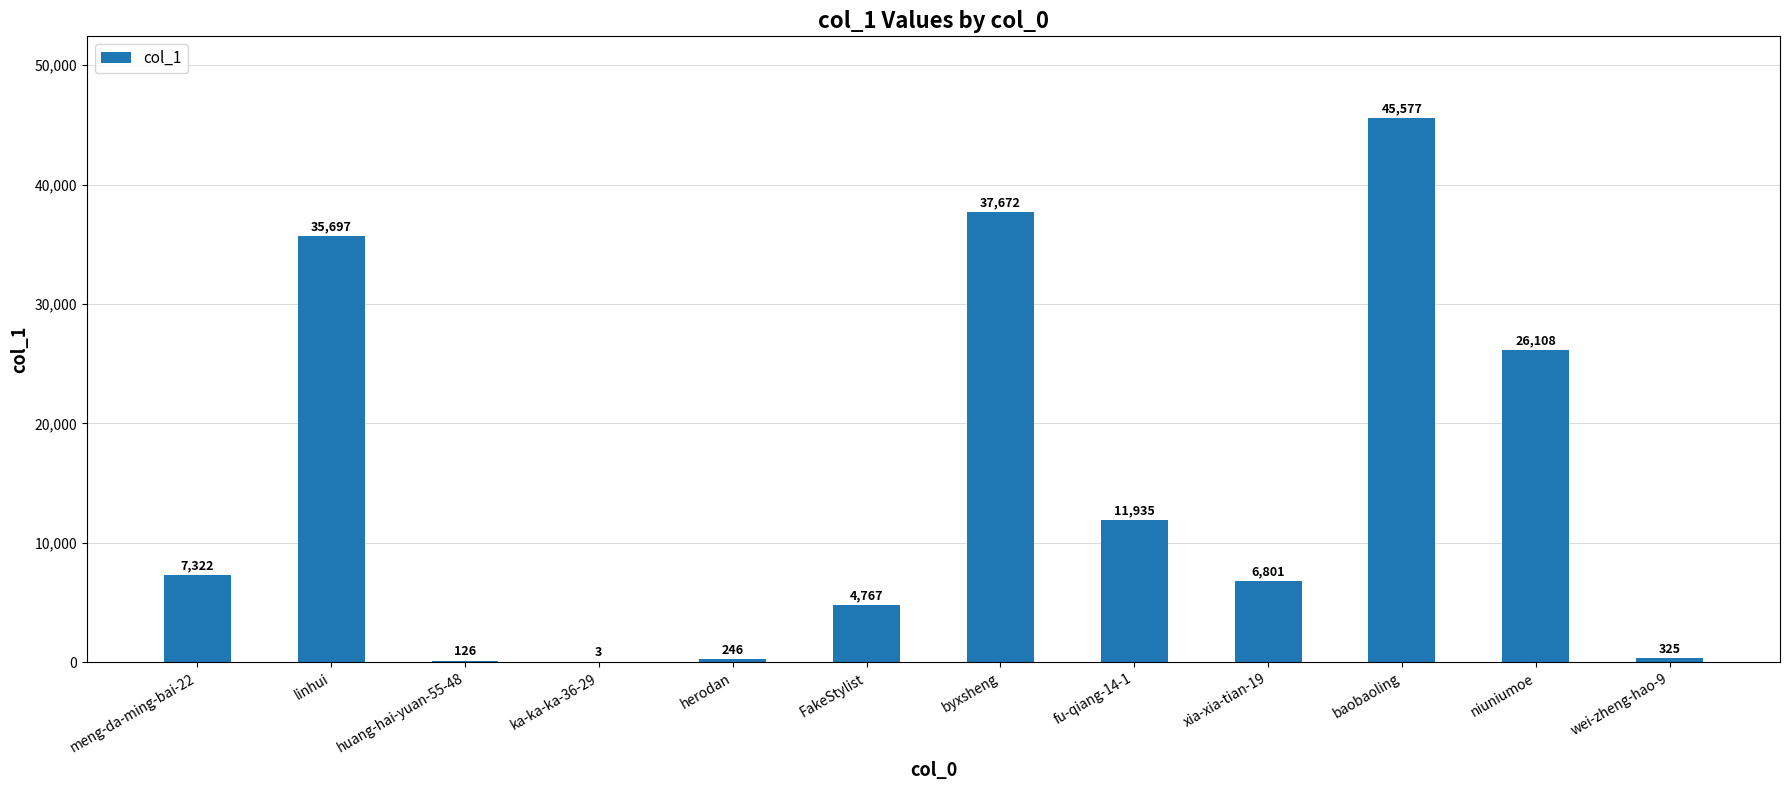

The chart shows a value of 11935 at fu-qiang-14-1. True or false?

True